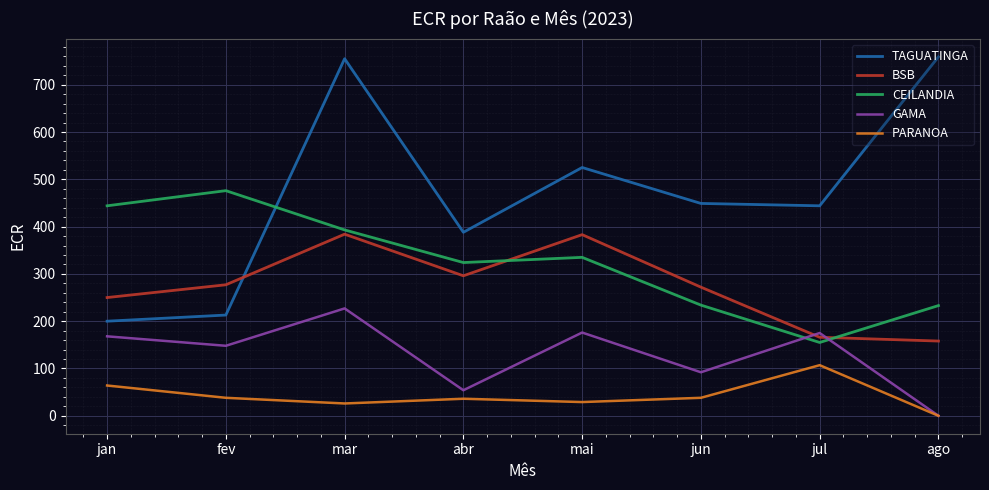

True or false: BSB has more than 0 interior local peaks.

True